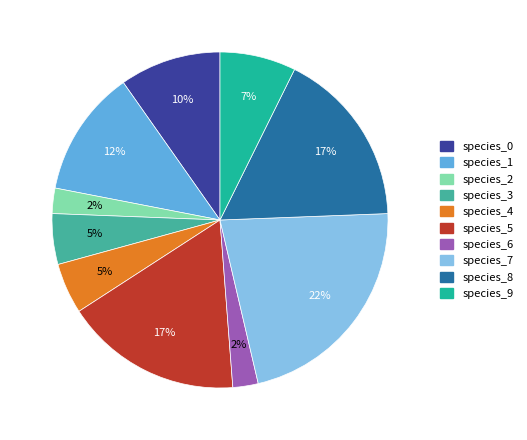

To the nearest percent, what is the combined percentage of species_9 and species_3?

12%